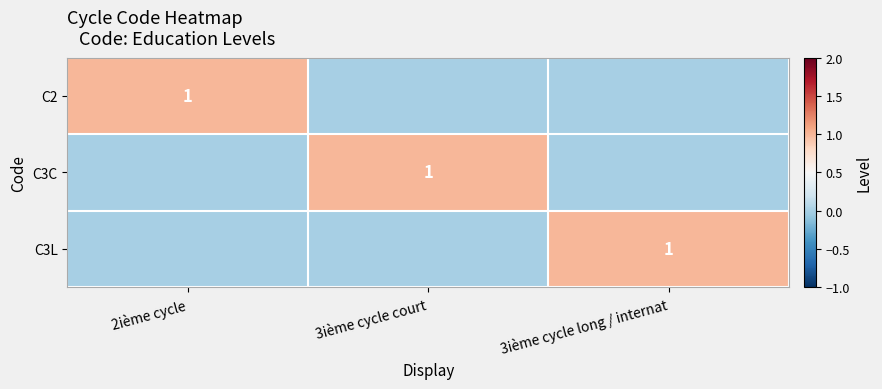

Is it true that C3L equals 2 at 3ième cycle long / internat?

False